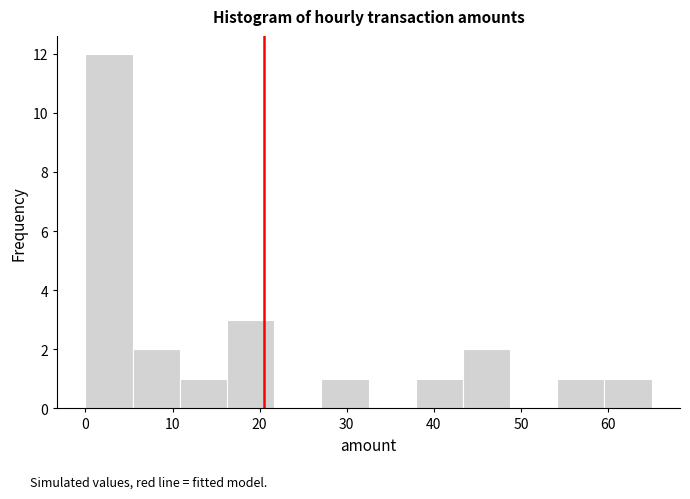

Which range on the x-axis has the tallest bar?

0 to 5